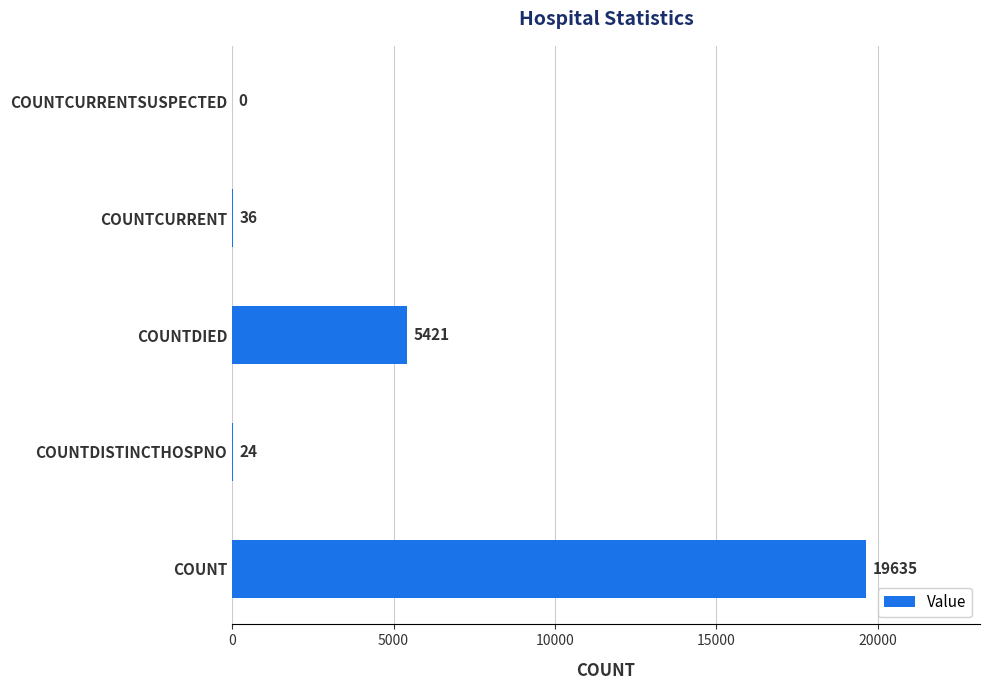

What is the change in value from COUNTDISTINCTHOSPNO to COUNTCURRENT?

+12